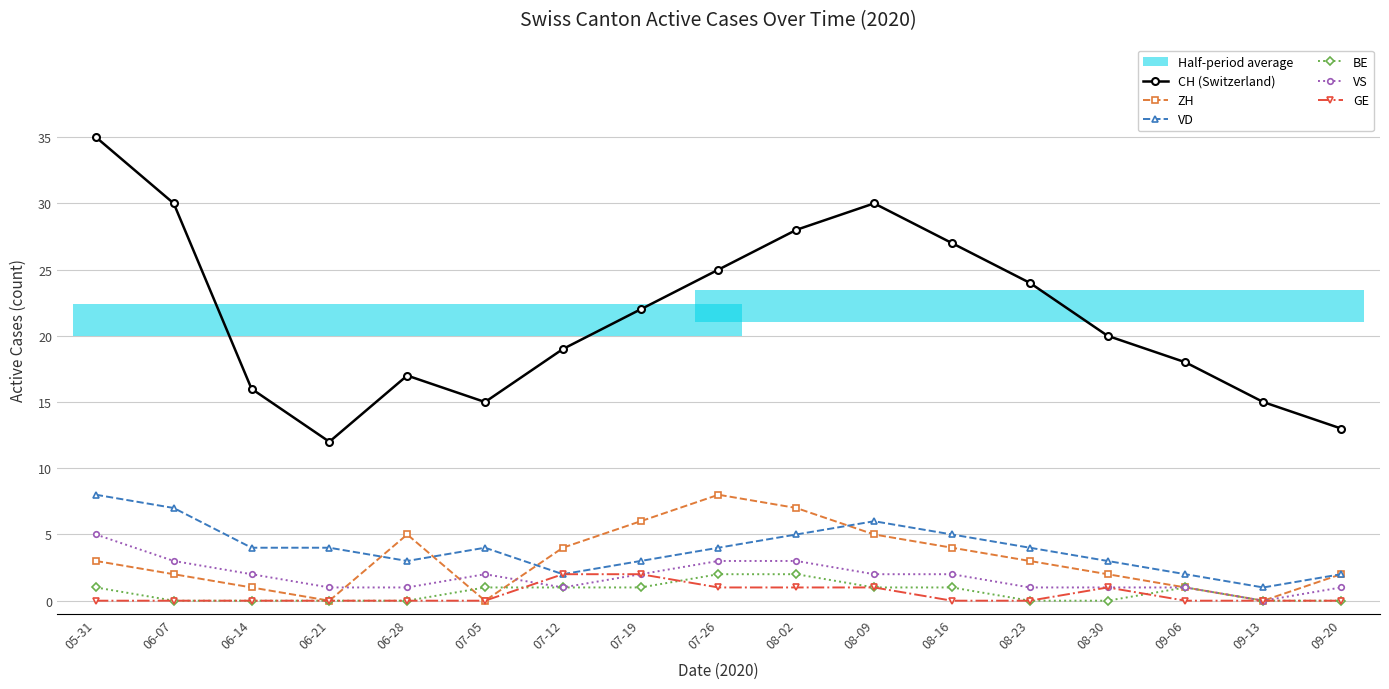

Where does the VD series first go above 4?

05-31